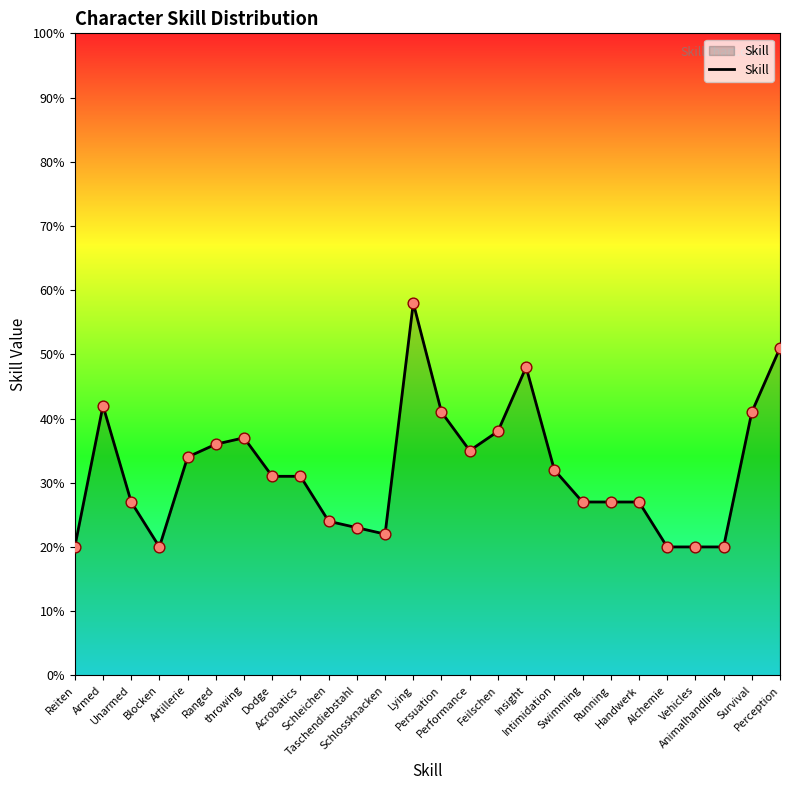

Between Reiten and Taschendiebstahl, which is larger?

Taschendiebstahl